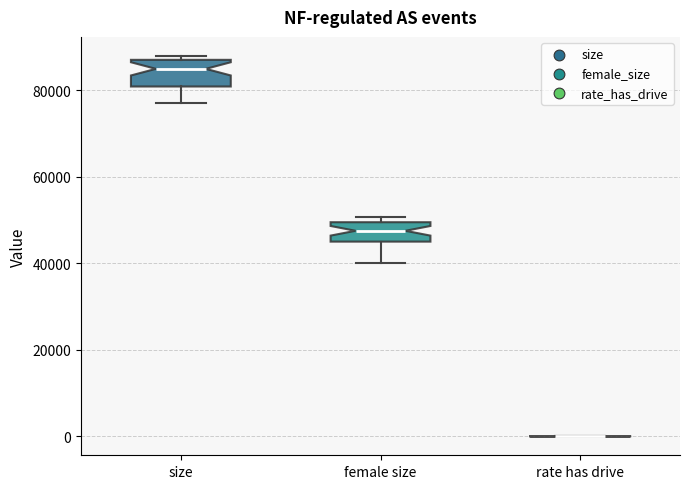

Where does the median line of the box for female size sit on the y-axis? The values are not printed on the chart, so give them approximately, as read against the axis.

48000